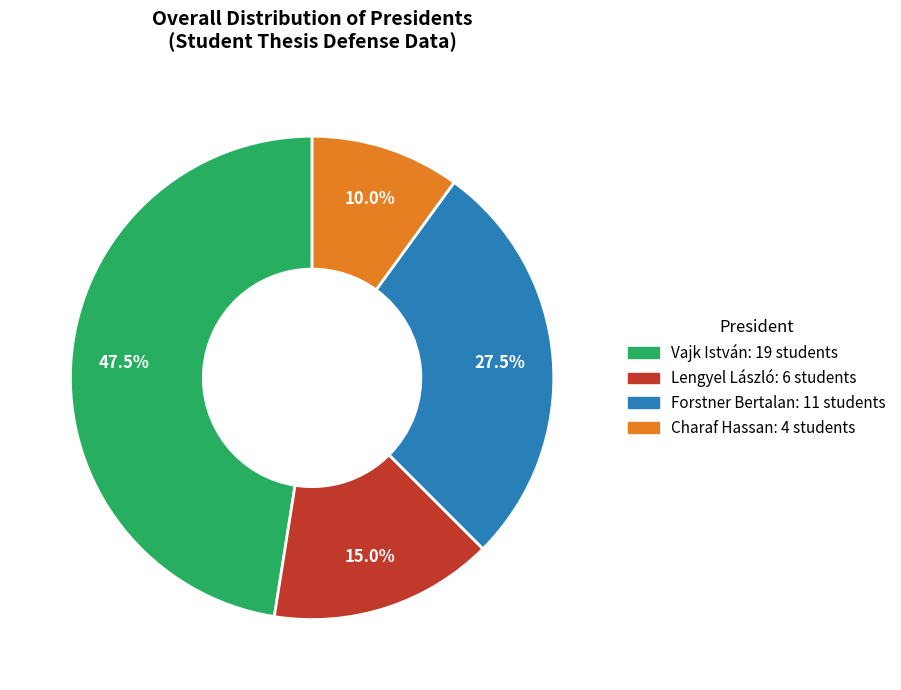

Does any single category account for the majority?

No